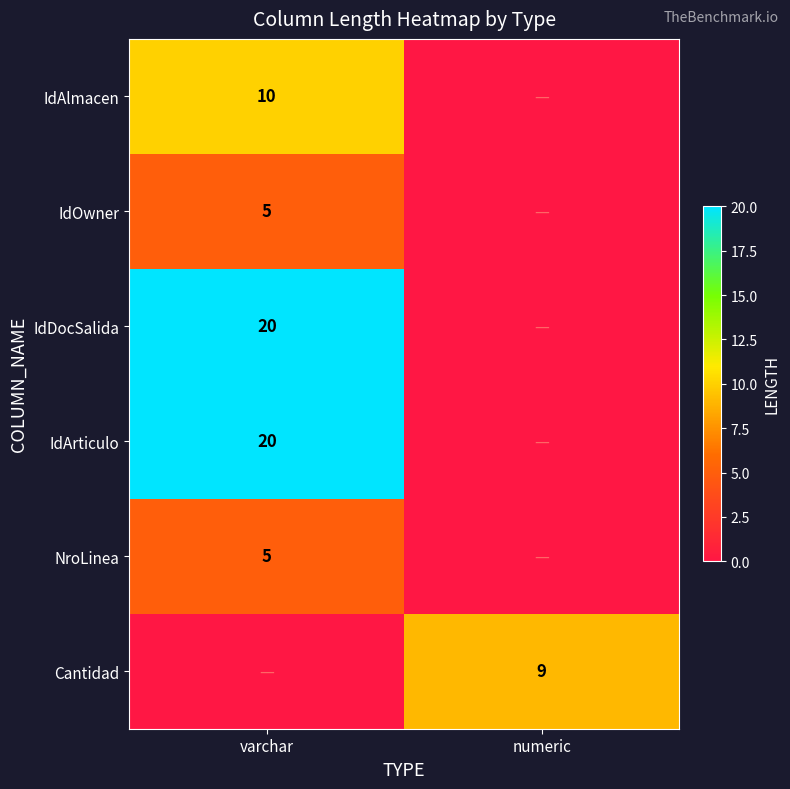

The value of IdAlmacen at varchar is 10. True or false?

True